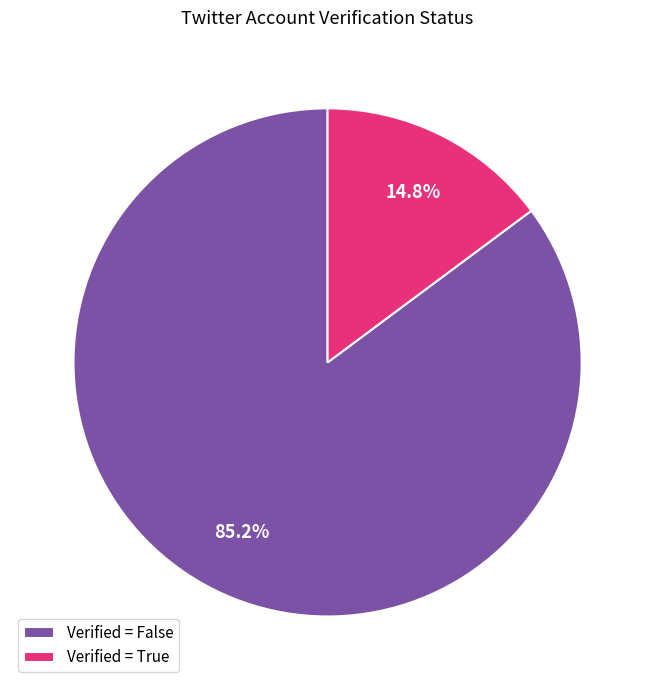

What portion of the pie excludes Verified = False?

14.8%